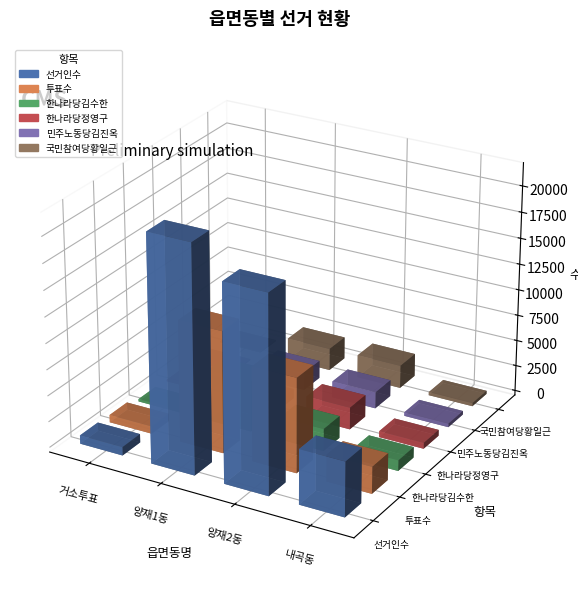

Rank the categories by 선거인수 value from highest to lowest.

양재1동, 양재2동, 내곡동, 거소투표